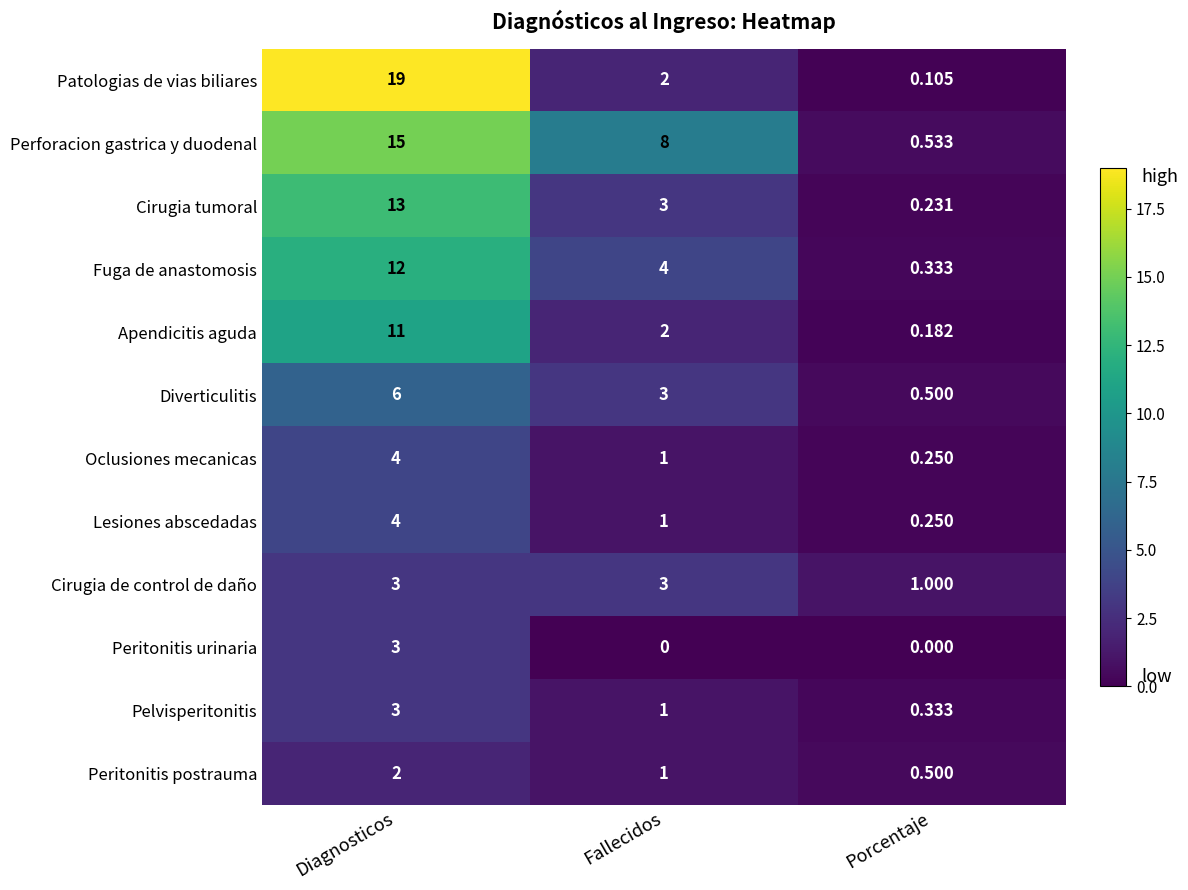

Between Diagnosticos and Fallecidos, which series saw the biggest shift?

Patologias de vias biliares